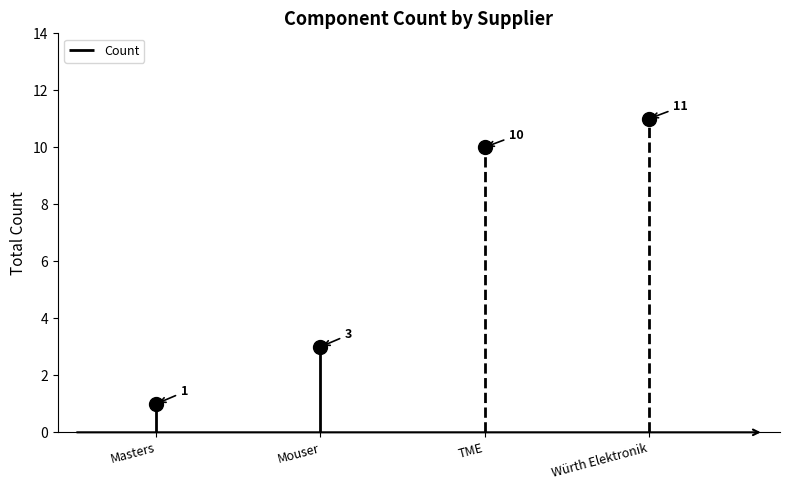

Where does the data first go above 10?

Würth Elektronik